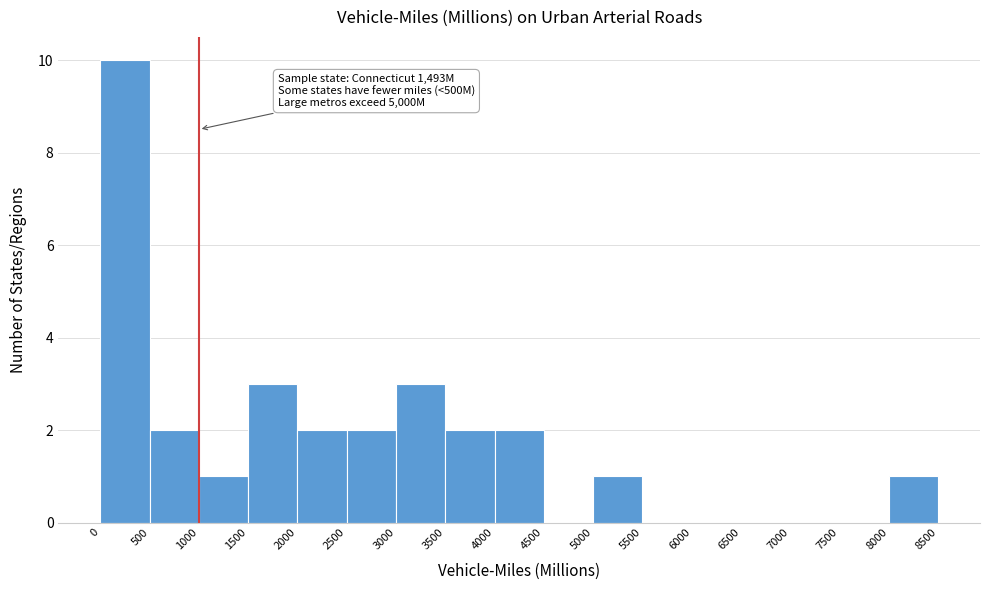

Which range on the x-axis has the tallest bar?

0 to 500